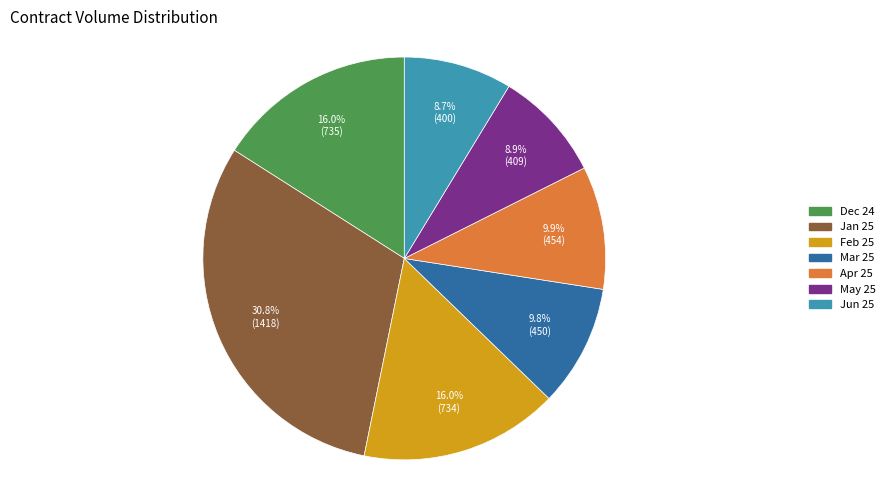

How many segments does this pie chart have?

7